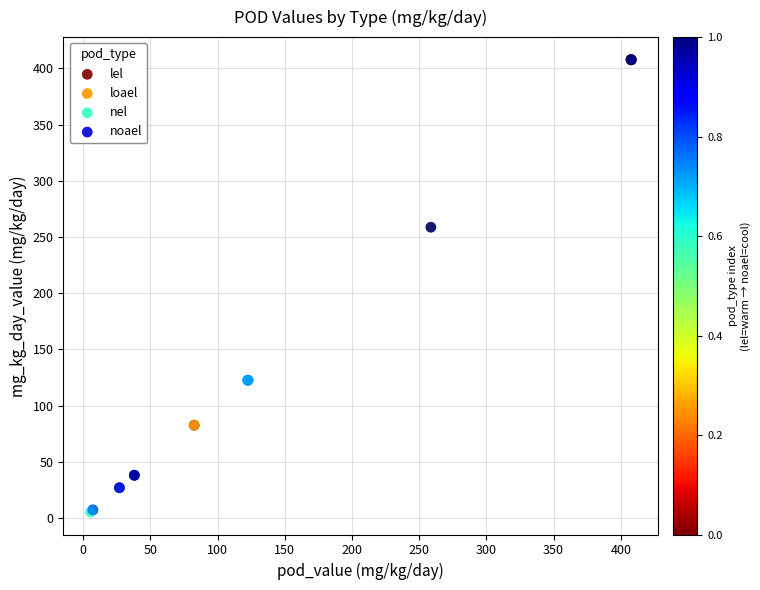

What are all the series names shown in the legend?

lel, loael, nel, noael